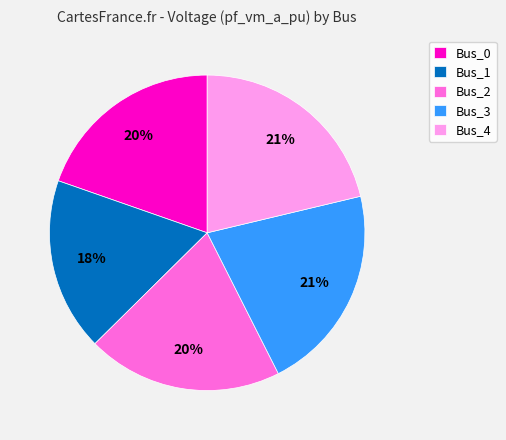

Which category has the smallest portion of the pie?

Bus_1